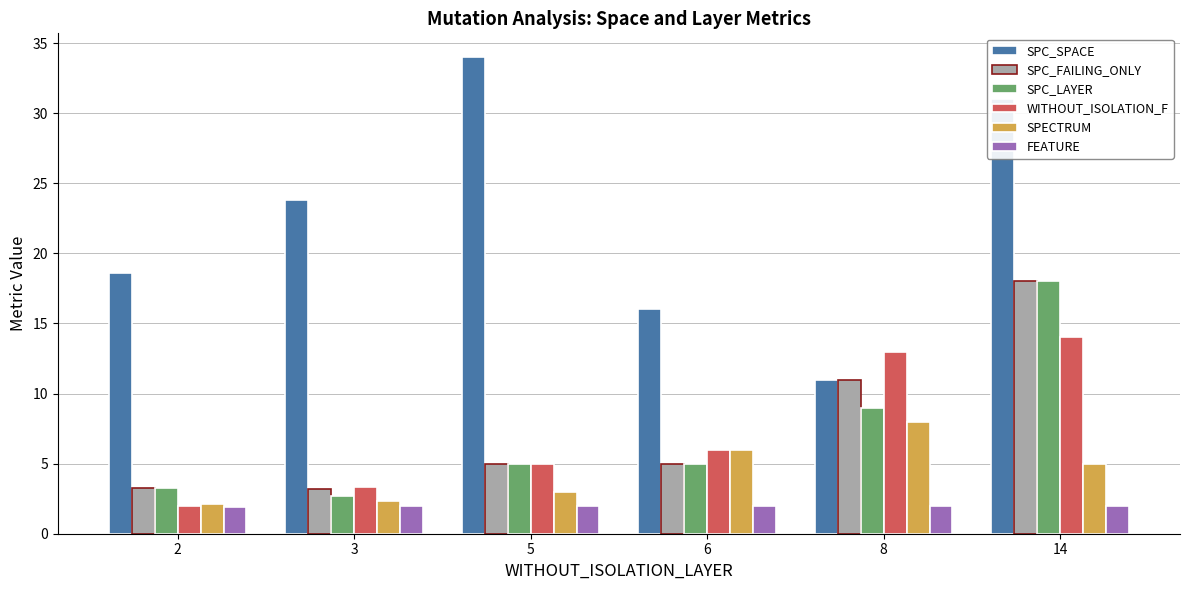

Is the value of SPC_LAYER at 6 greater than the value of SPC_SPACE at 6?

No